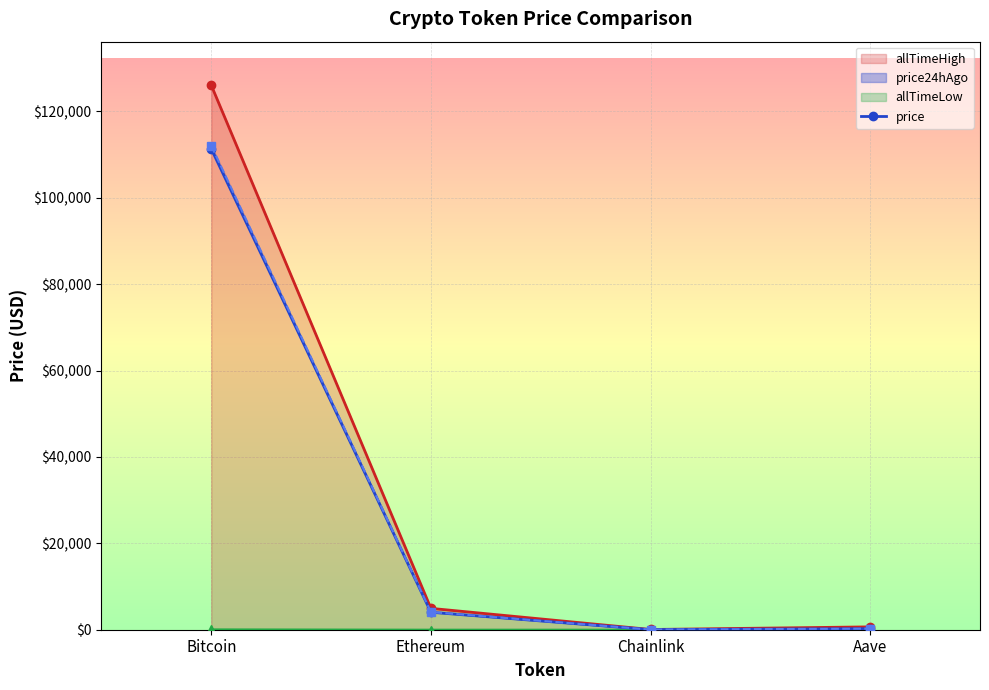

What position from the right is Aave?

1